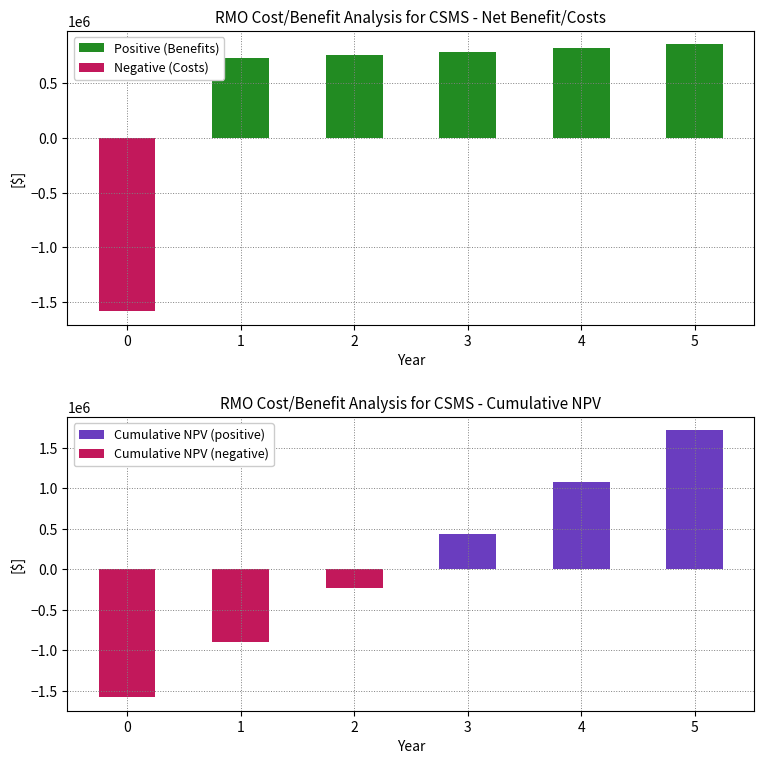

What is the average value of the Negative (Costs) series?

-263500.0